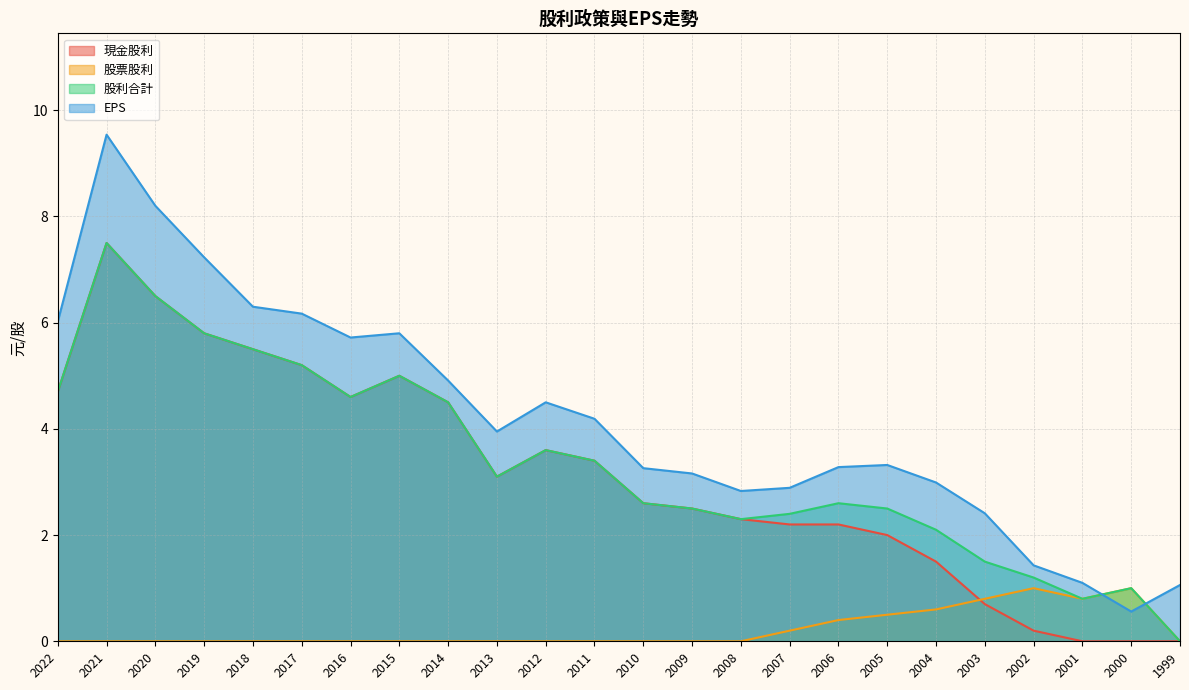

Reading right to left, list all the values displayed in this chart.

現金股利: 1999=0.0	2000=0.0	2001=0.0	2002=0.2	2003=0.7	2004=1.5	2005=2.0	2006=2.2	2007=2.2	2008=2.3	2009=2.5	2010=2.6	2011=3.4	2012=3.6	2013=3.1	2014=4.5	2015=5.0	2016=4.6	2017=5.2	2018=5.5	2019=5.8	2020=6.5	2021=7.5	2022=4.7
股票股利: 1999=0.0	2000=1.0	2001=0.8	2002=1.0	2003=0.8	2004=0.6	2005=0.5	2006=0.4	2007=0.2	2008=0.0	2009=0.0	2010=0.0	2011=0.0	2012=0.0	2013=0.0	2014=0.0	2015=0.0	2016=0.0	2017=0.0	2018=0.0	2019=0.0	2020=0.0	2021=0.0	2022=0.0
股利合計: 1999=0.0	2000=1.0	2001=0.8	2002=1.2	2003=1.5	2004=2.1	2005=2.5	2006=2.6	2007=2.4	2008=2.3	2009=2.5	2010=2.6	2011=3.4	2012=3.6	2013=3.1	2014=4.5	2015=5.0	2016=4.6	2017=5.2	2018=5.5	2019=5.8	2020=6.5	2021=7.5	2022=4.7
EPS: 1999=1.1	2000=0.6	2001=1.1	2002=1.4	2003=2.4	2004=3.0	2005=3.3	2006=3.3	2007=2.9	2008=2.8	2009=3.2	2010=3.3	2011=4.2	2012=4.5	2013=4.0	2014=4.9	2015=5.8	2016=5.7	2017=6.2	2018=6.3	2019=7.2	2020=8.2	2021=9.5	2022=6.0